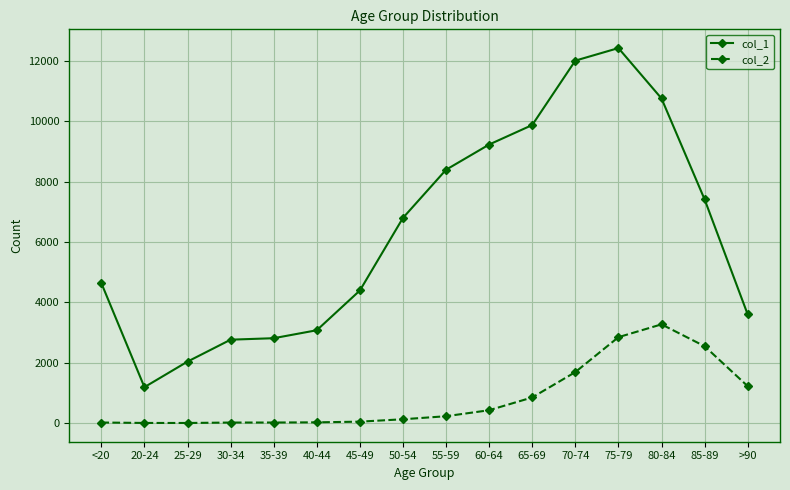

True or false: col_1 has more than 2 interior local peaks.

False